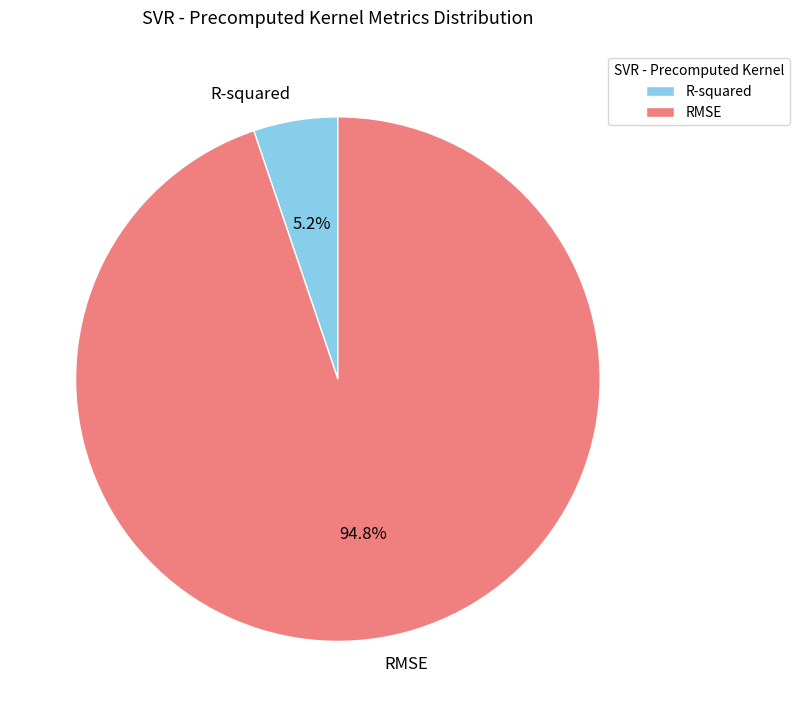

Which has a higher value, RMSE or R-squared?

RMSE